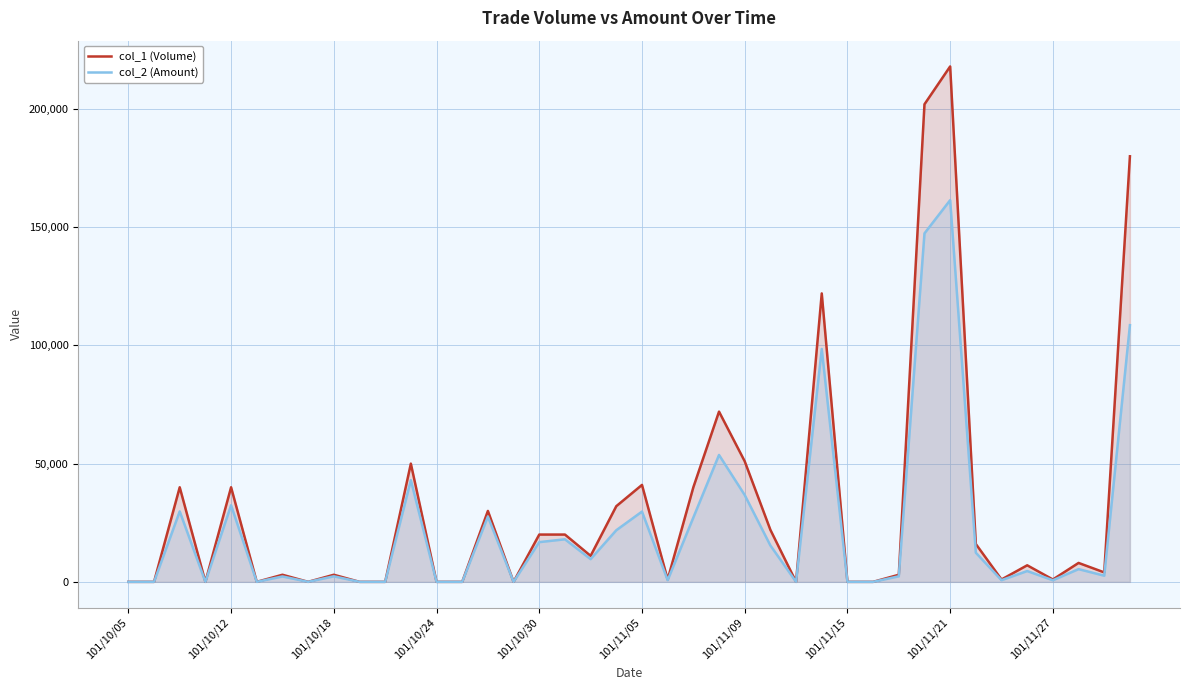

Which series has the largest range (max minus min)?

col_1 (Volume)